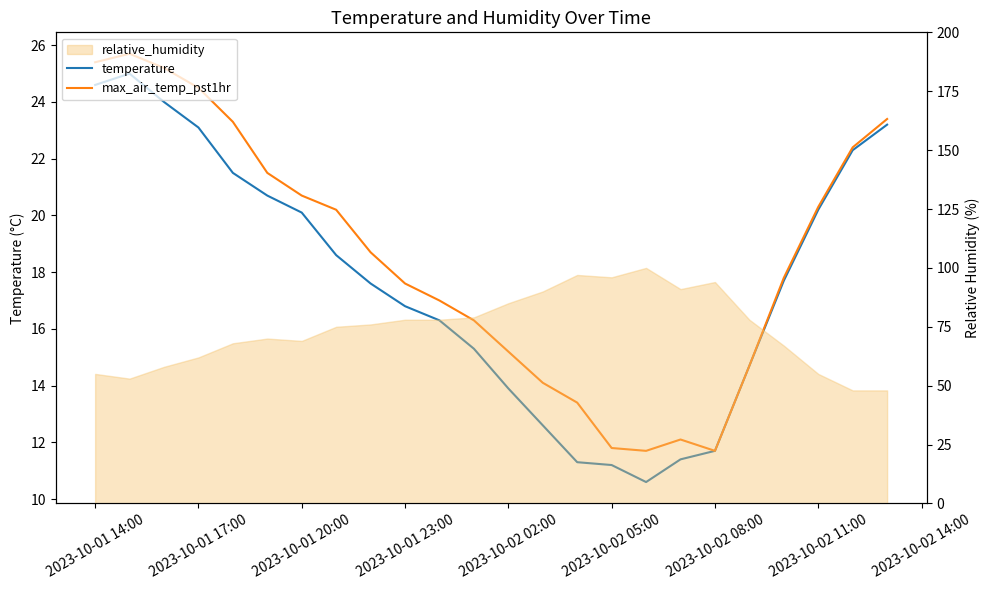

What is the difference between the highest and lowest values at 2023-10-02 02:00?

1.3